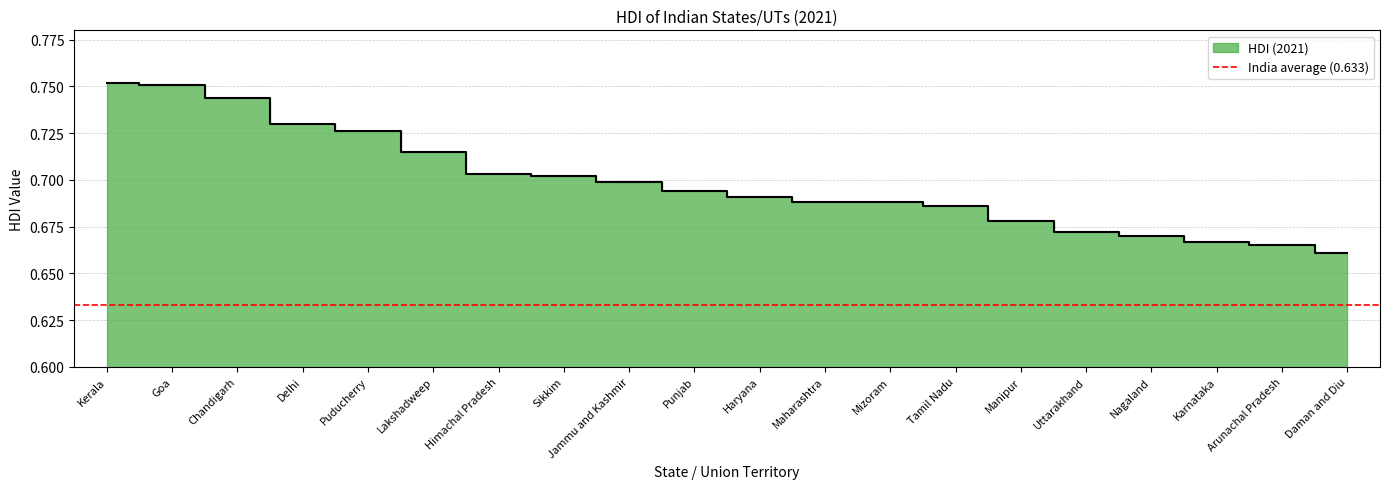

At which category does the chart reach its peak across all series?

Kerala